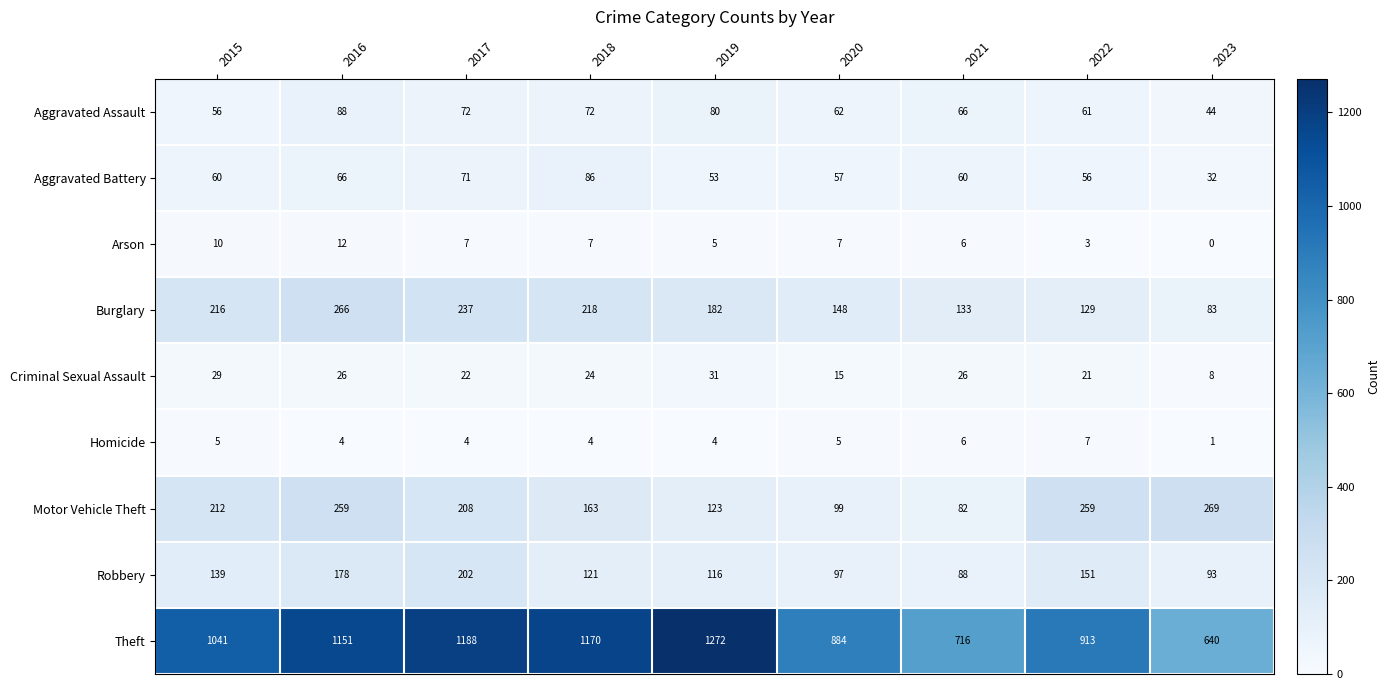

At which category is the sum across all series the highest?

2016